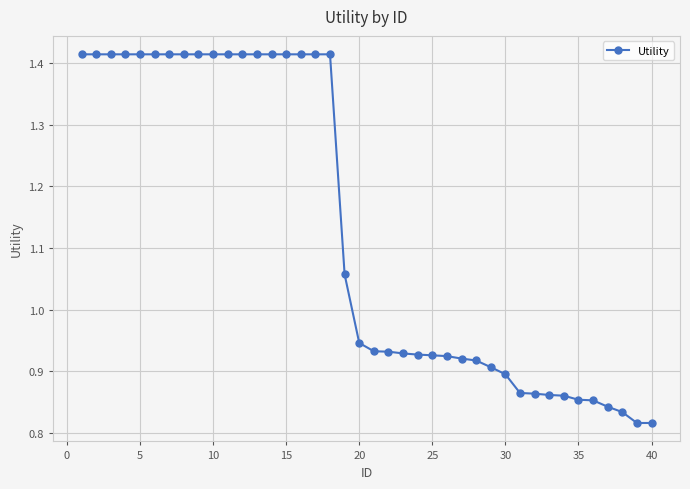

What is the difference between the maximum and minimum values?

0.6